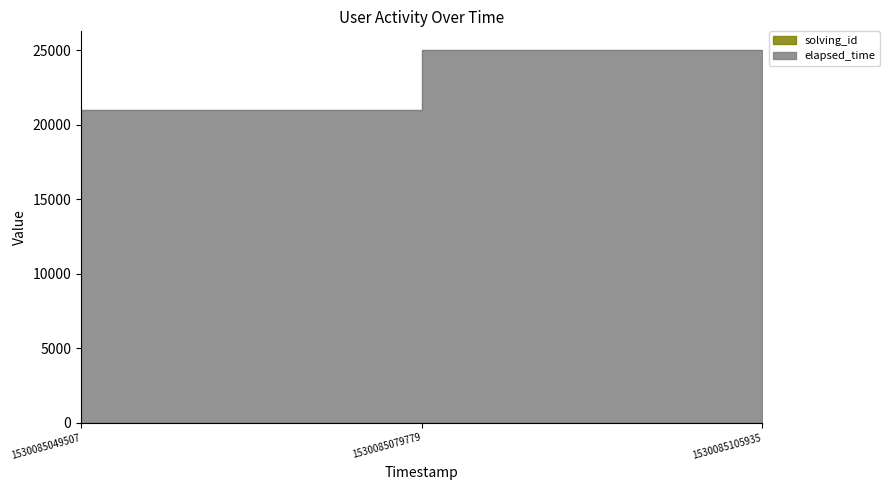

Between 1530085049507 and 1530085105935, which series saw the biggest shift?

elapsed_time